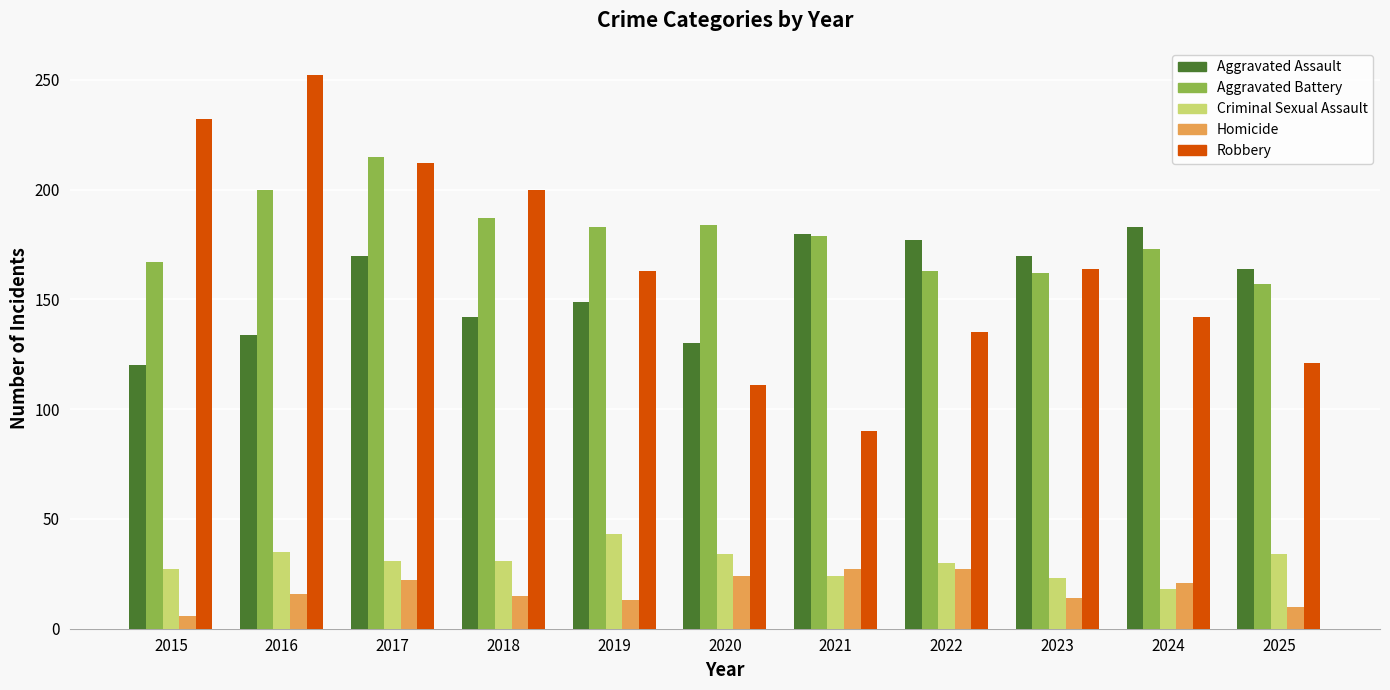

Which category has the lowest value across all series?

2015